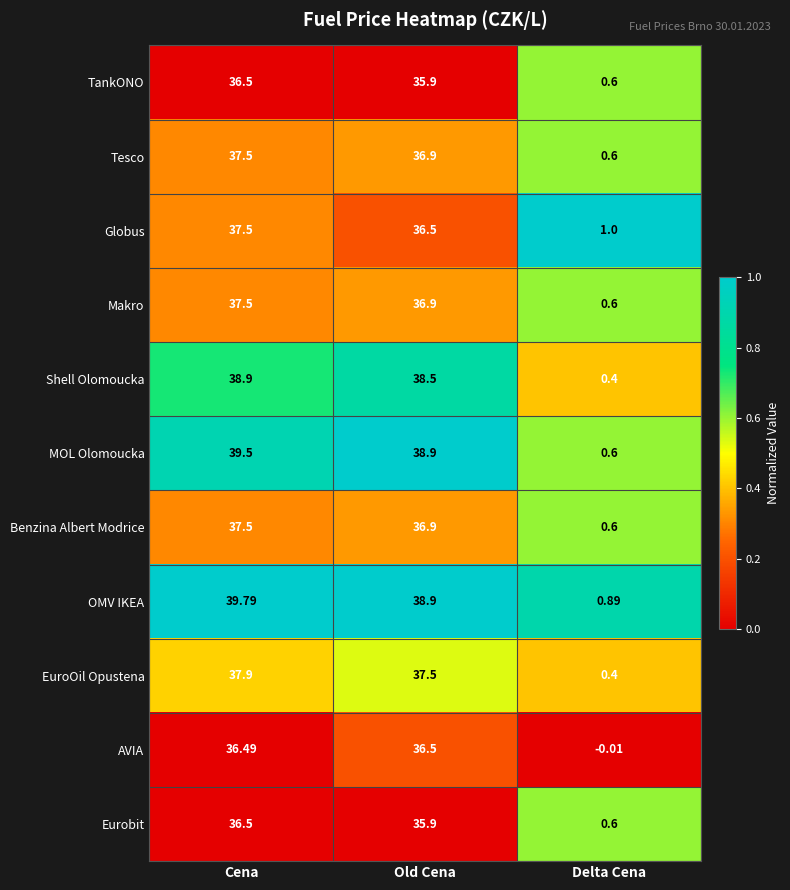

List the labels in order of Globus value, largest first.

Cena, Old Cena, Delta Cena